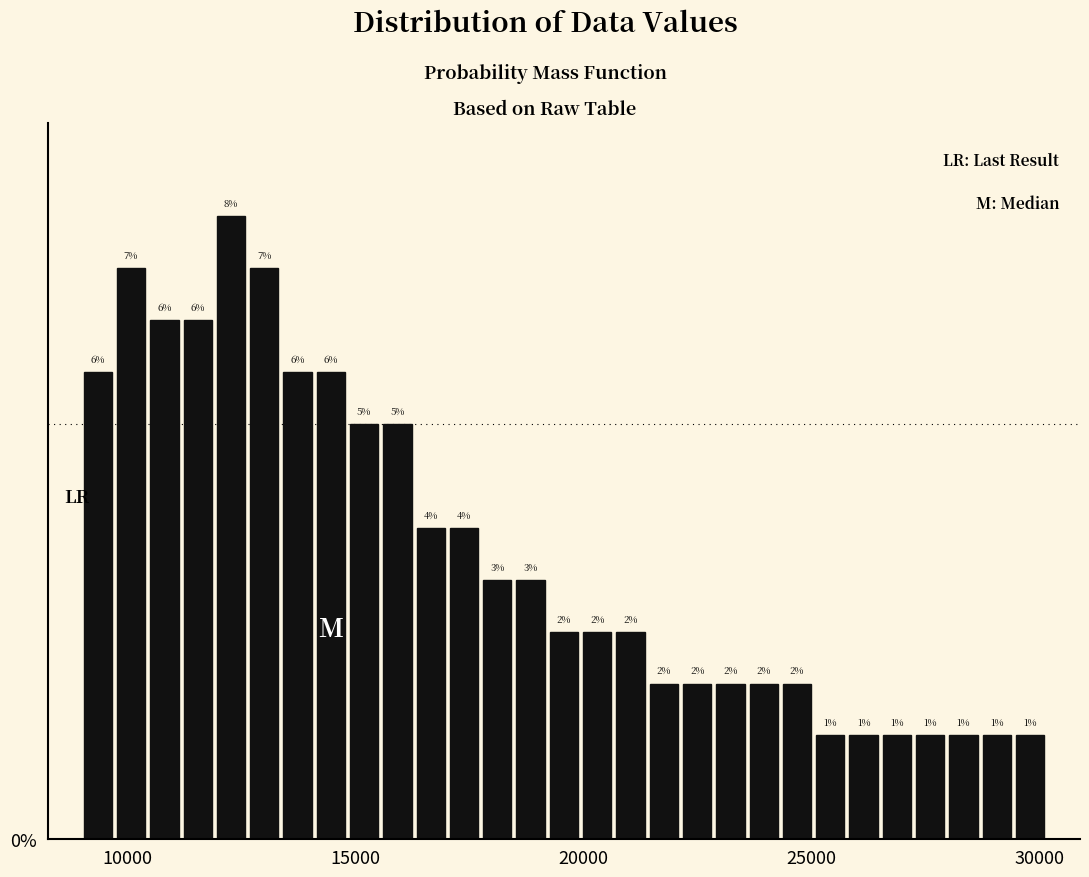

Around what value on the x-axis is the tallest bar? Give the approximate position of its centre, as read against the axis.

12500